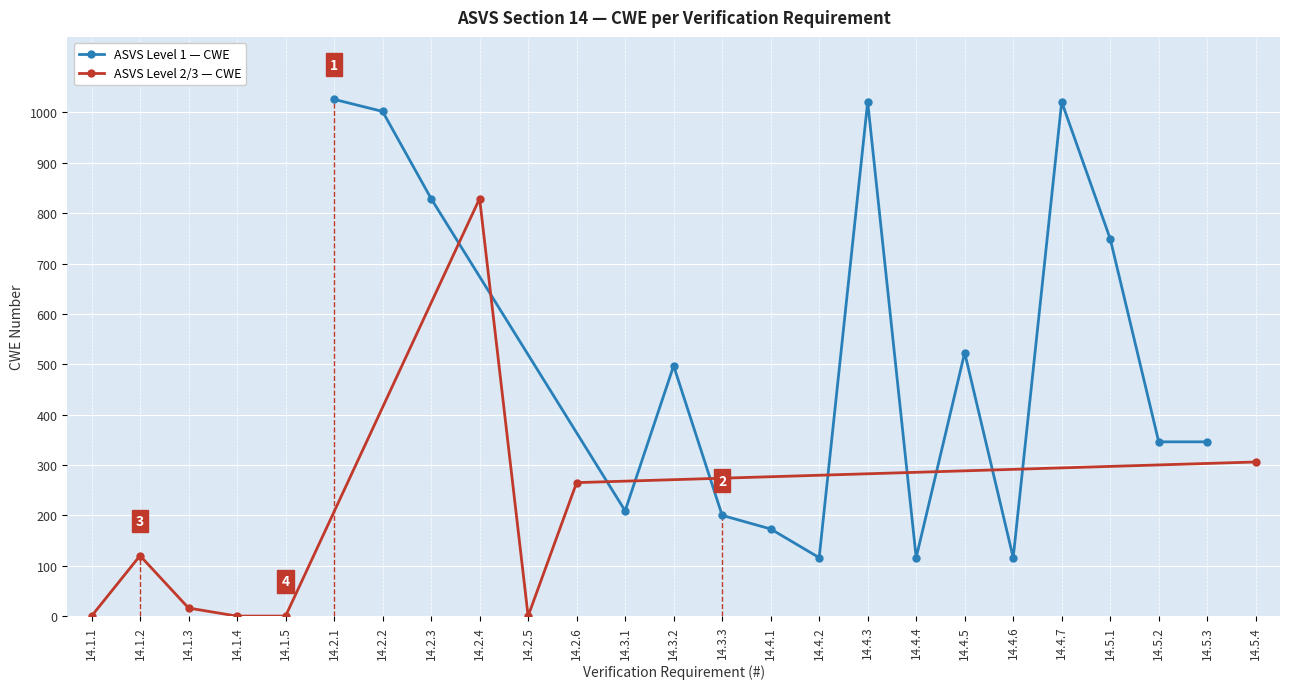

List the labels in order of value, largest first.

14.2.1, 14.4.3, 14.4.7, 14.2.2, 14.2.3, 14.2.4, 14.5.1, 14.4.5, 14.3.2, 14.5.2, 14.5.3, 14.5.4, 14.2.6, 14.3.1, 14.3.3, 14.4.1, 14.1.2, 14.4.2, 14.4.4, 14.4.6, 14.1.3, 14.1.1, 14.1.4, 14.1.5, 14.2.5